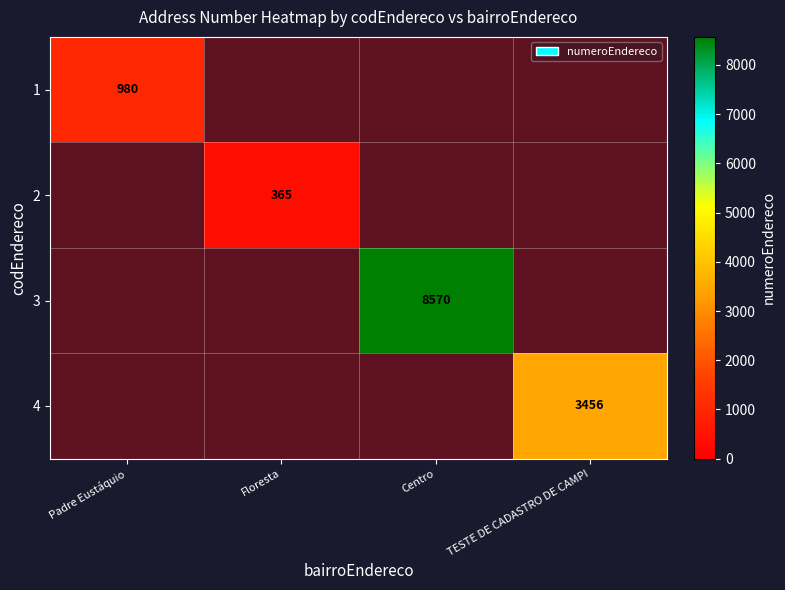

At Floresta, list the series in order from smallest to largest.

1, 3, 4, 2